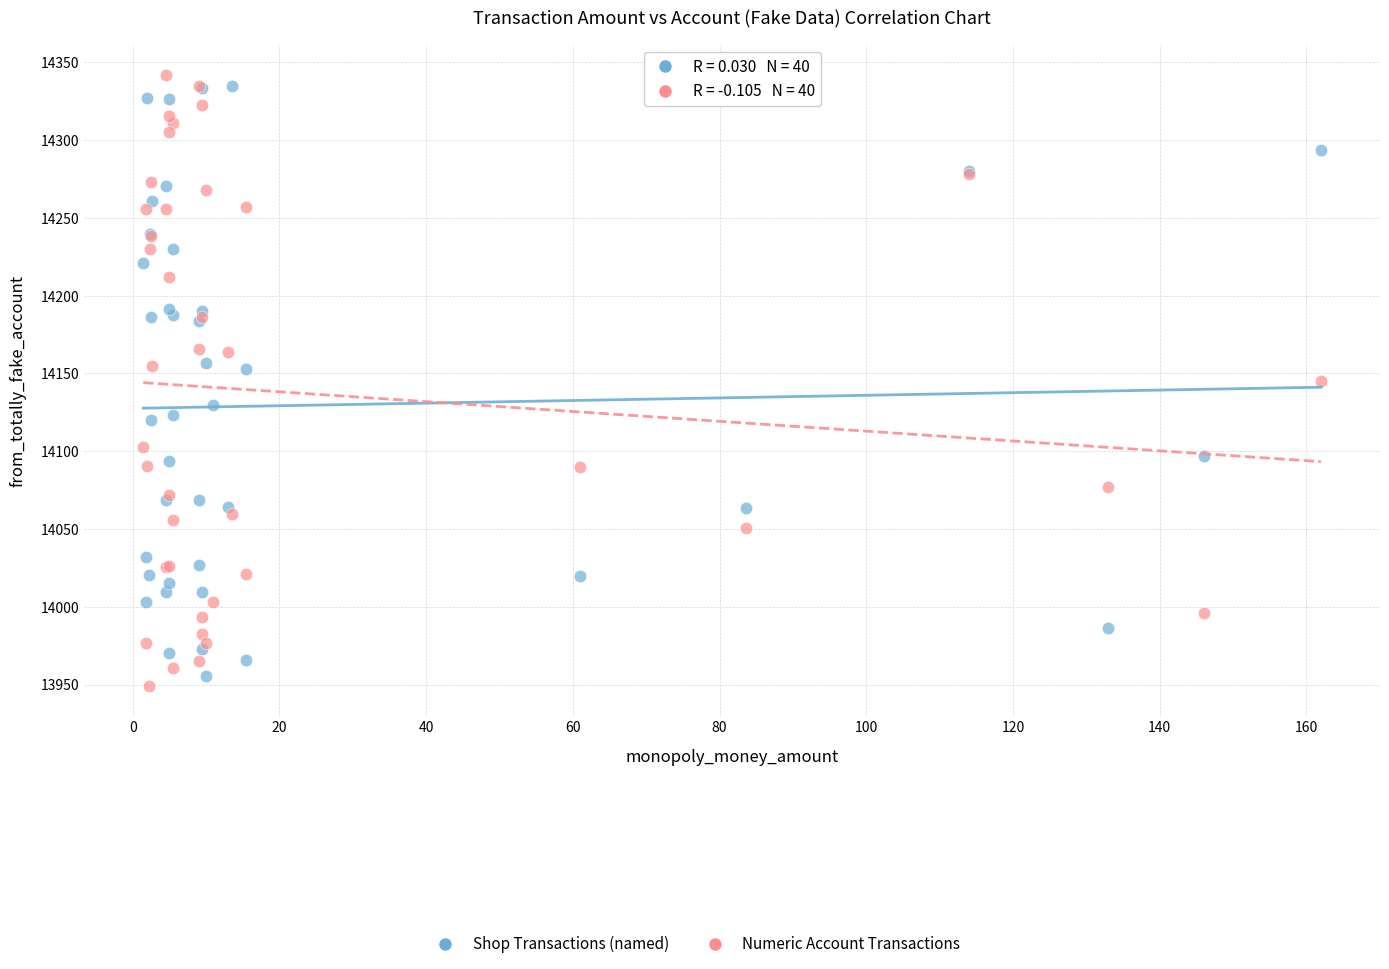

Which series reaches the minimum Y coordinate?

Numeric Account Transactions